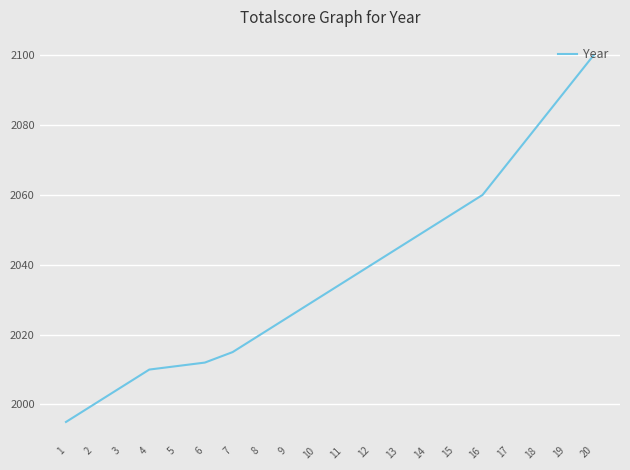

Which has a higher value, 18 or 5?

18